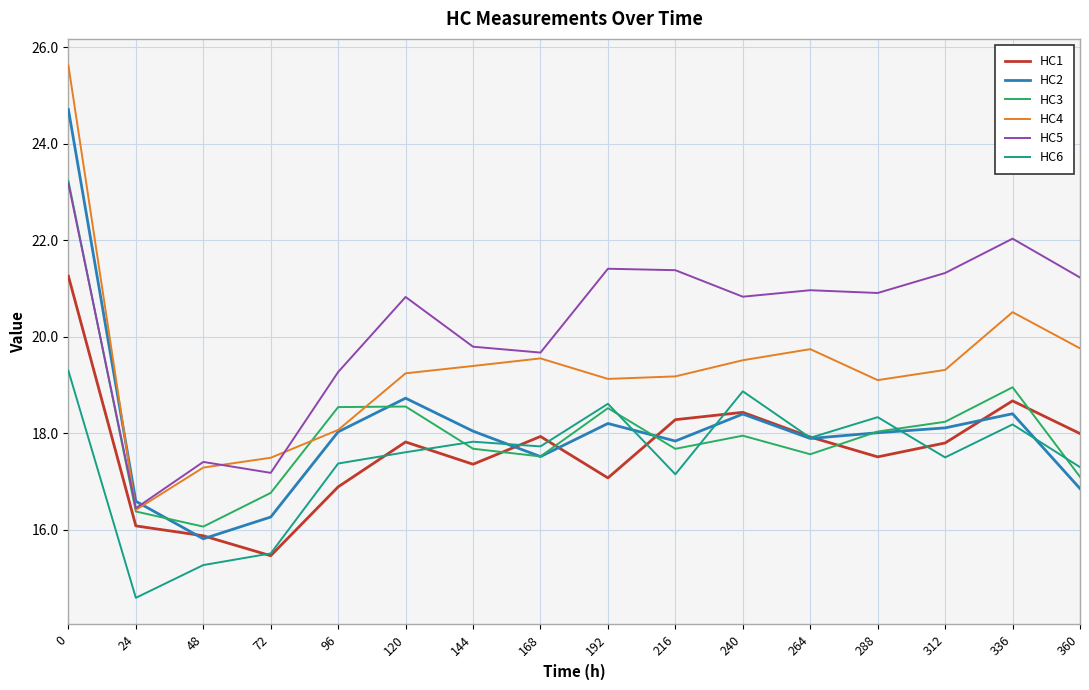

True or false: HC5 has a value of 20.9 at 288.

True